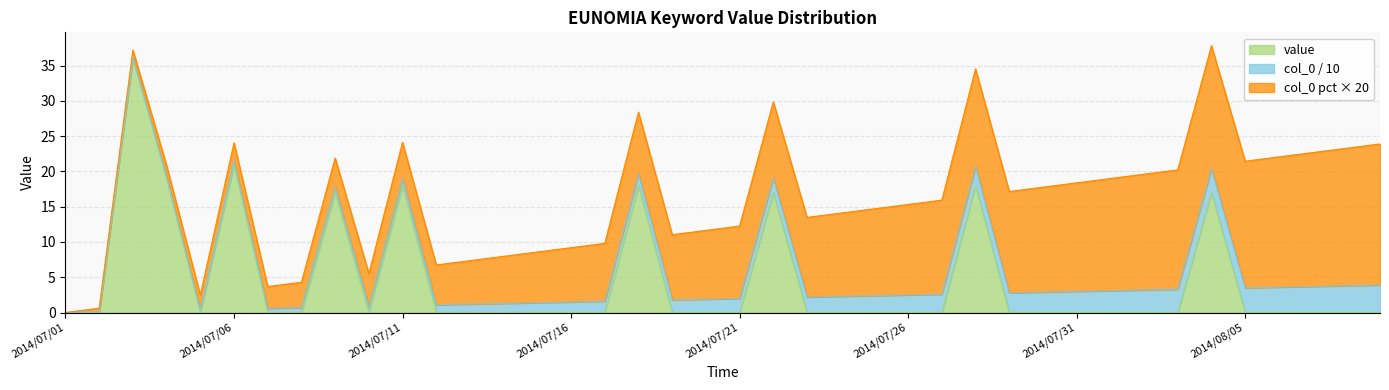

The value series shows -23 at 2014/07/14. True or false?

False